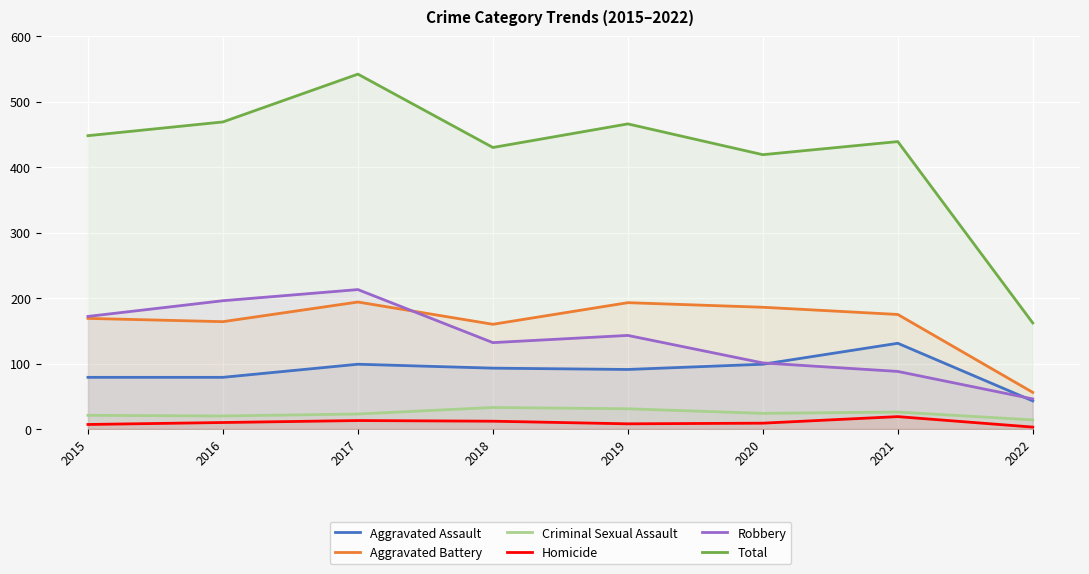

True or false: Total and Robbery cross at least once.

False